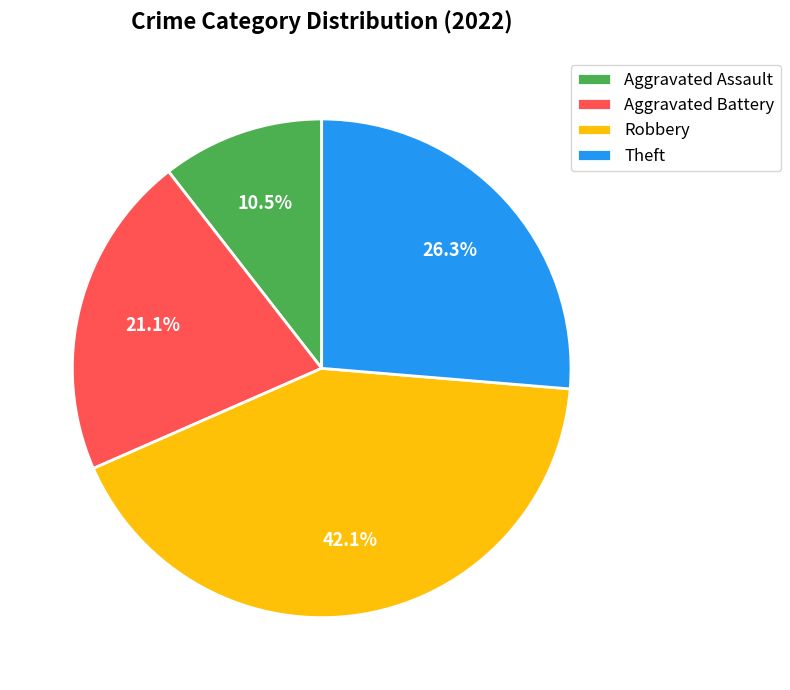

Is Theft the majority of the pie?

No